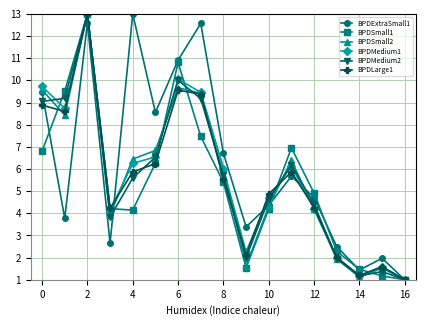

What is the value of the BPDSmall1 point at the 6th from the left?

6.3